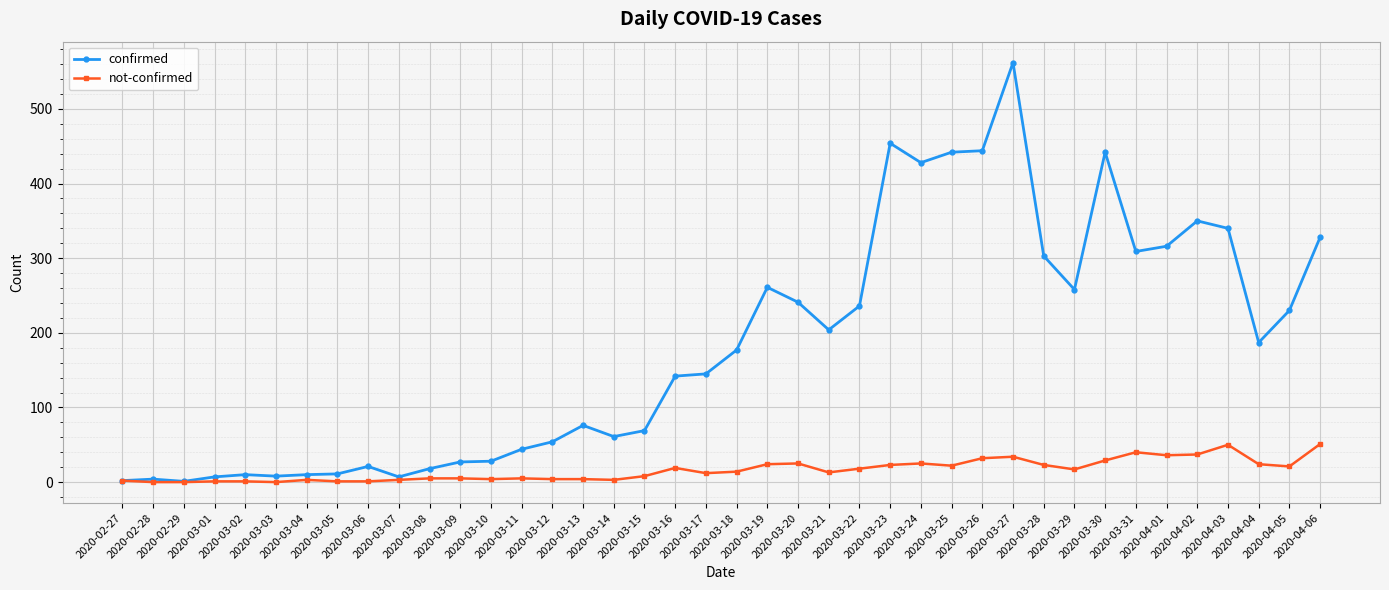

What position from the right is 2020-02-28?

39